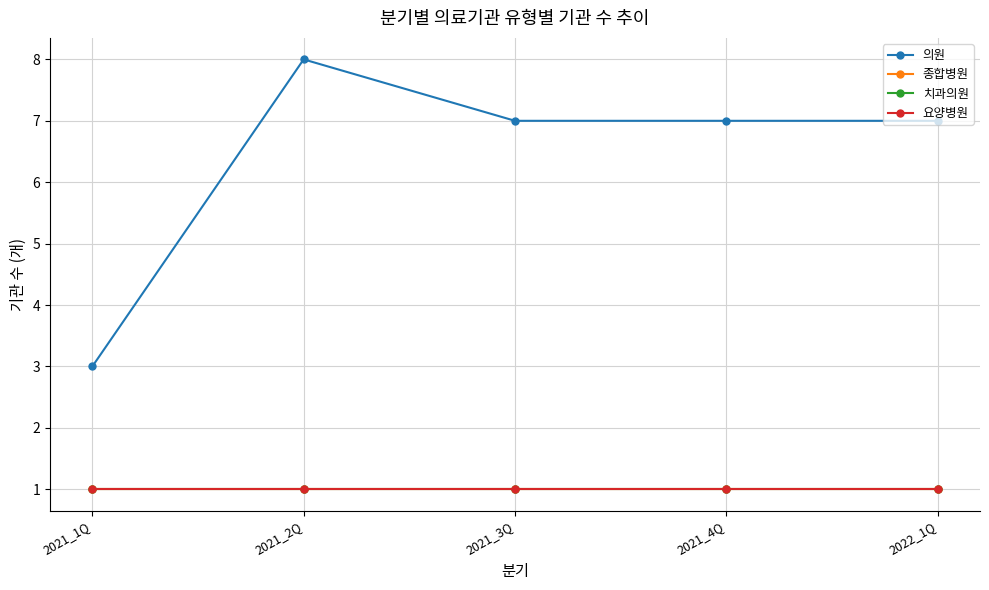

What is the maximum value shown in the chart?

8